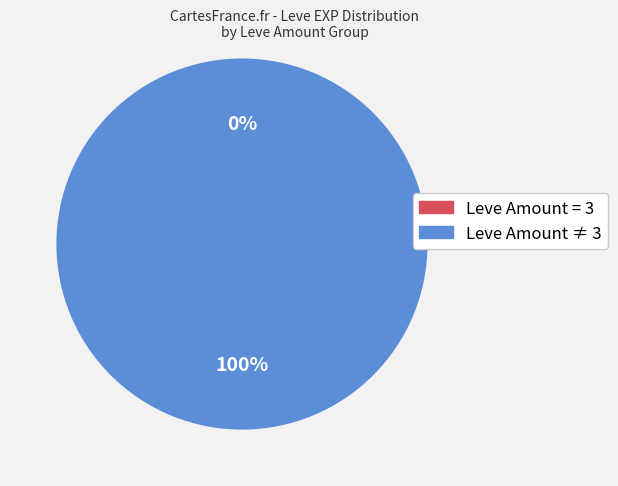

Is 227 the majority of the pie?

No